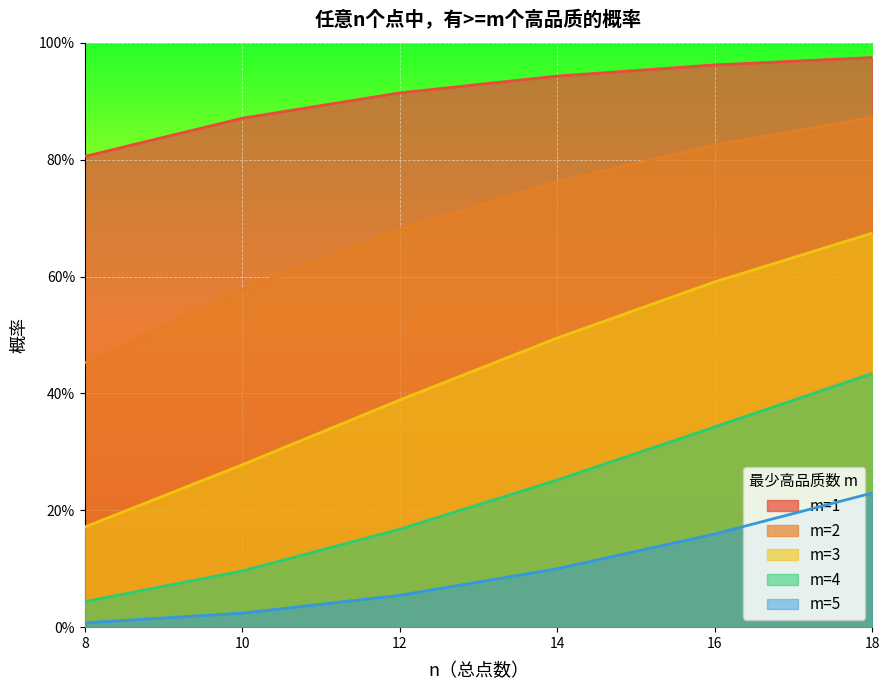

What are all the series names shown in the legend?

m=1, m=2, m=3, m=4, m=5